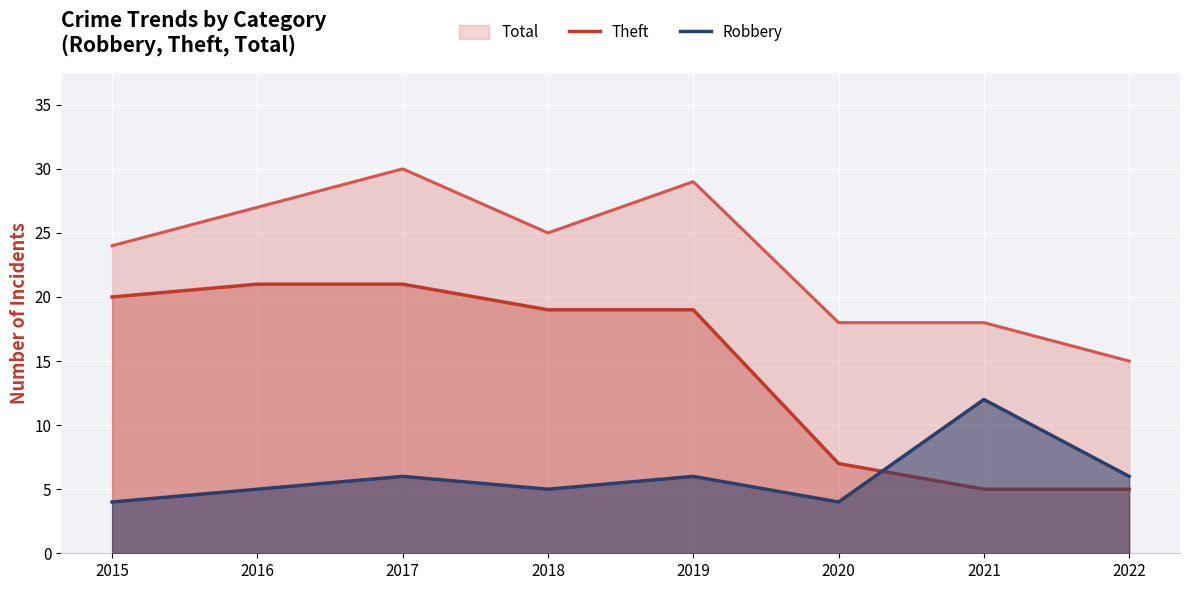

At which category is the sum across all series the highest?

2017